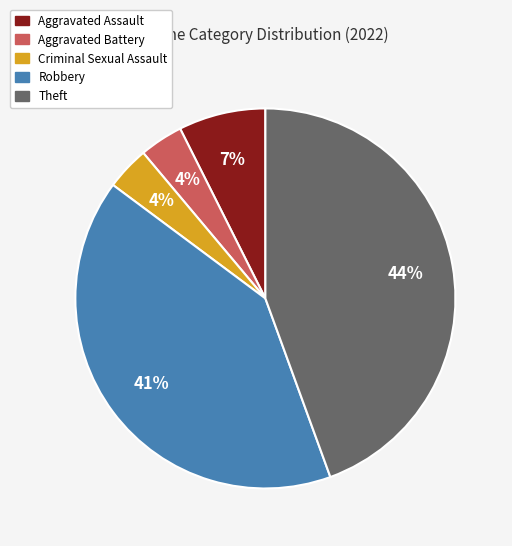

Does Theft represent more than half of the total?

No